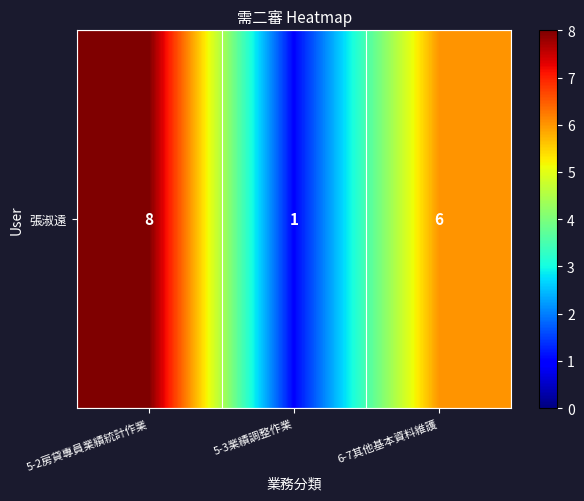

Rank the categories by value from lowest to highest.

5-3業績調整作業, 6-7其他基本資料維護, 5-2房貸專員業績統計作業